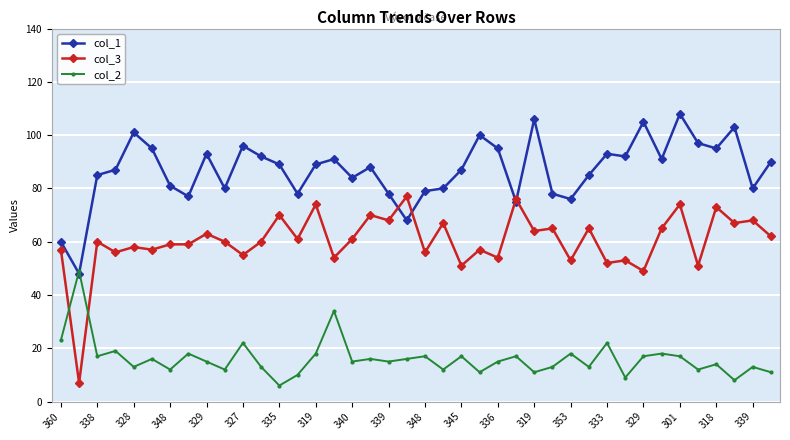

Which series has the largest total across all categories?

col_1